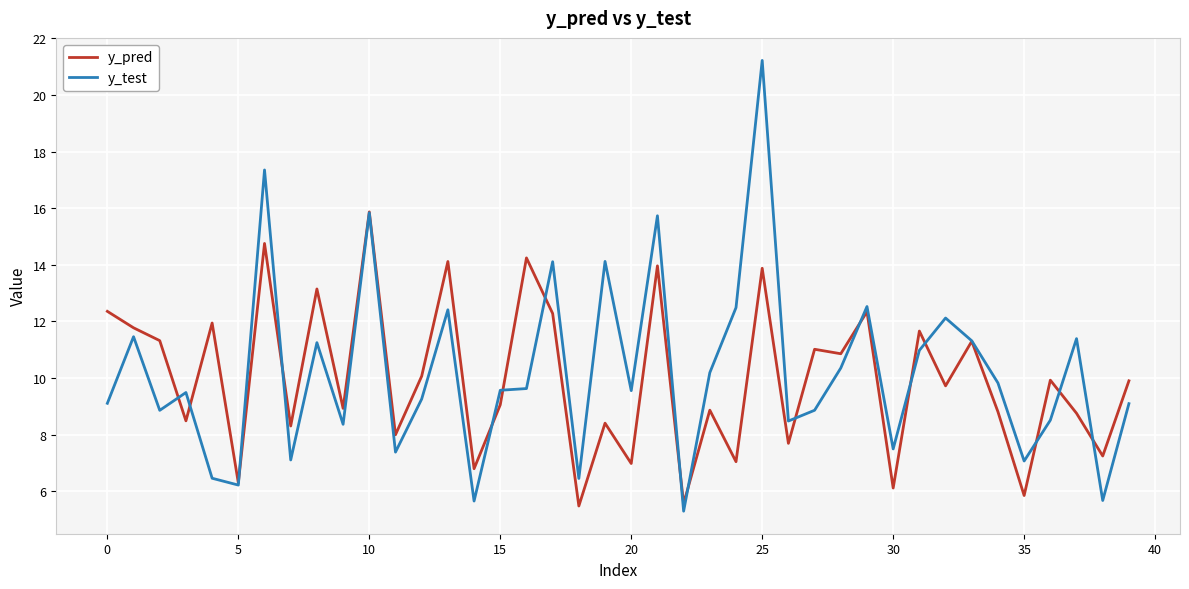

What is the greatest value displayed?

21.2